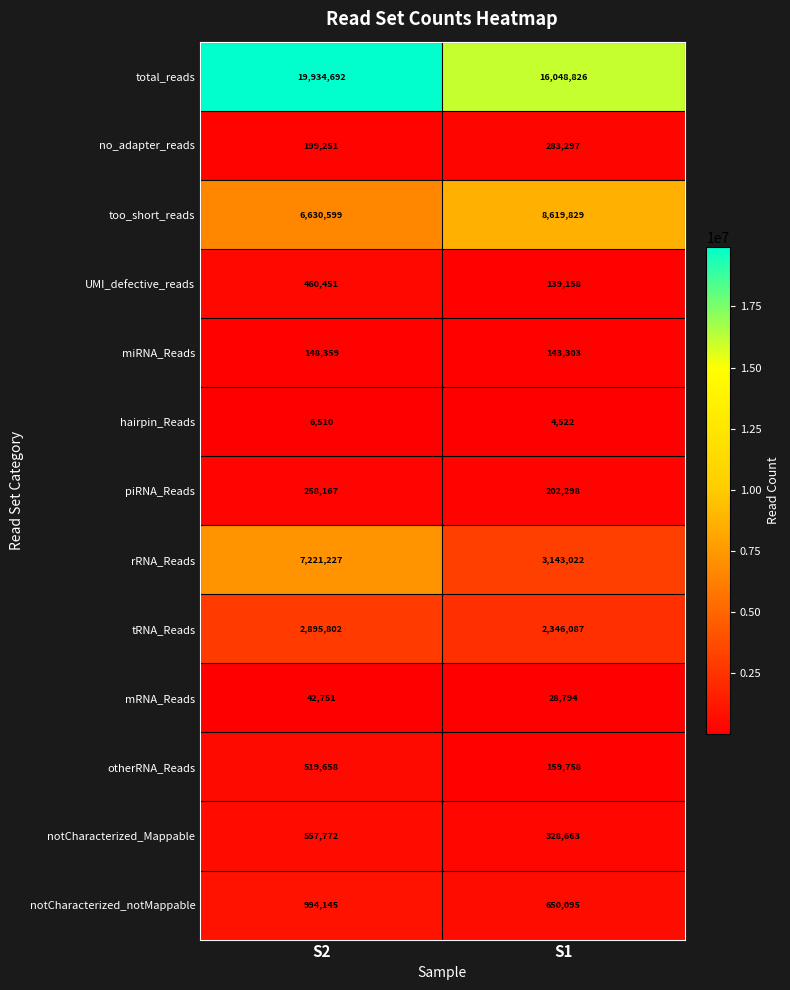

Is it true that total_reads equals 19934692 at S2?

True